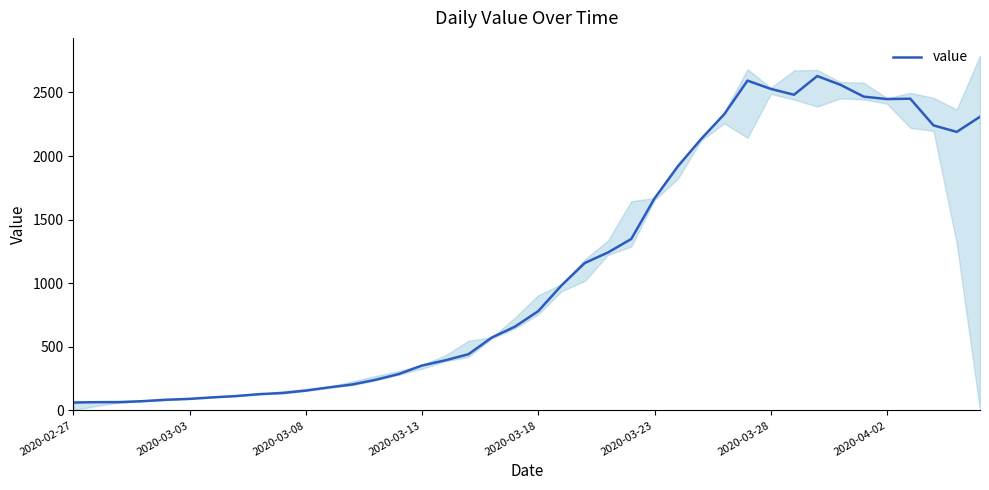

At which category does the data reach its first local valley?

31